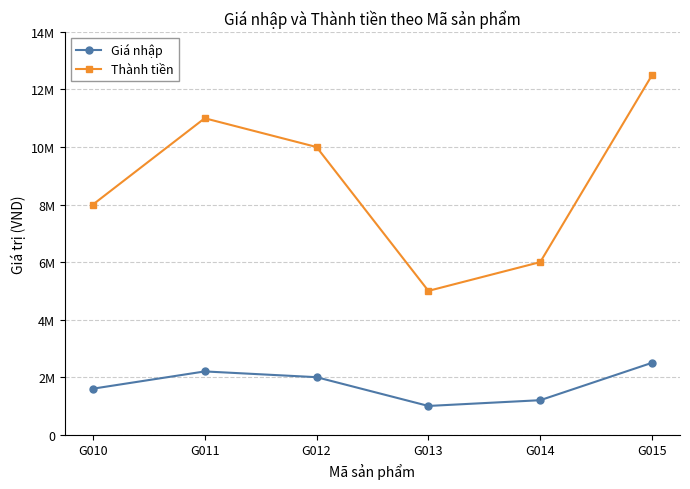

In Thành tiền, how many points are lower than both neighbors (excluding endpoints)?

1